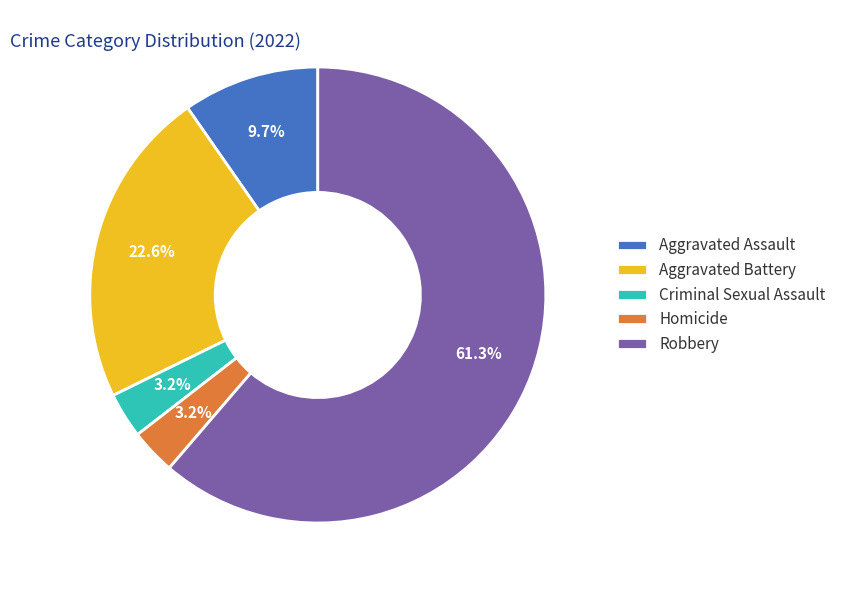

To the nearest percent, what portion does Criminal Sexual Assault represent?

3%